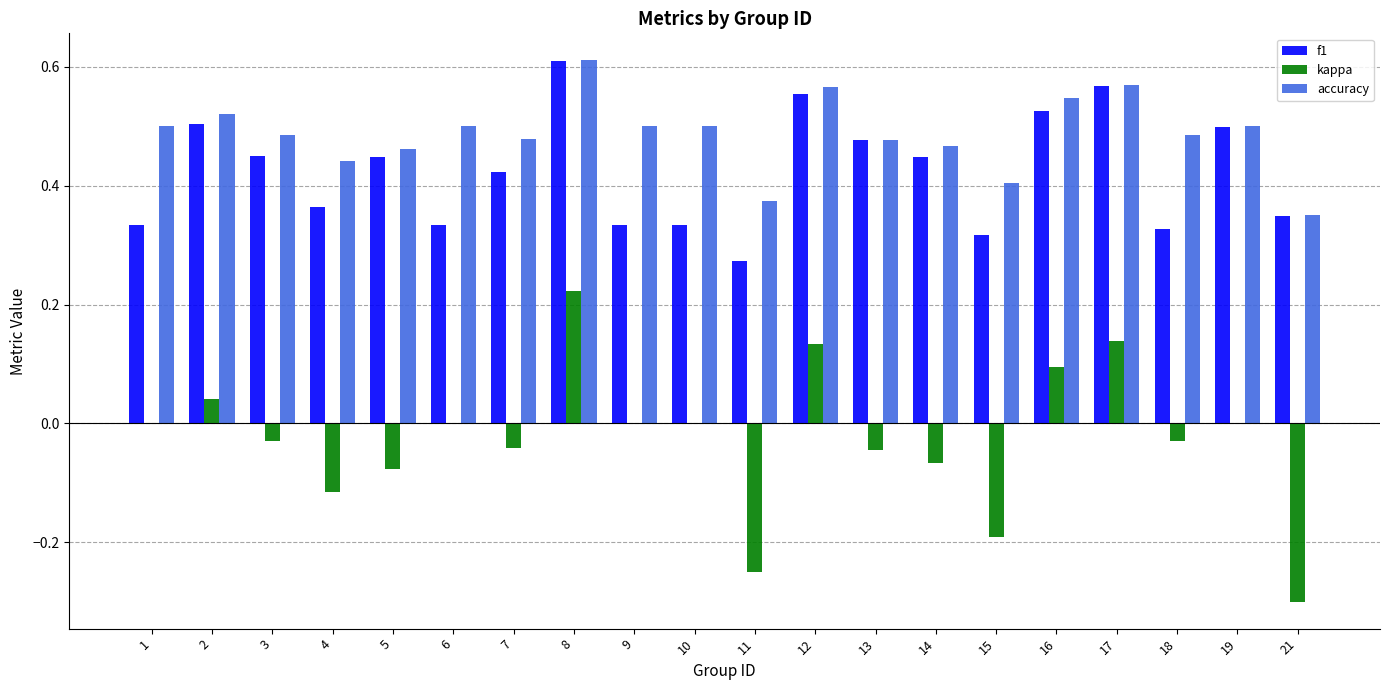

Which series has the largest total across all categories?

accuracy